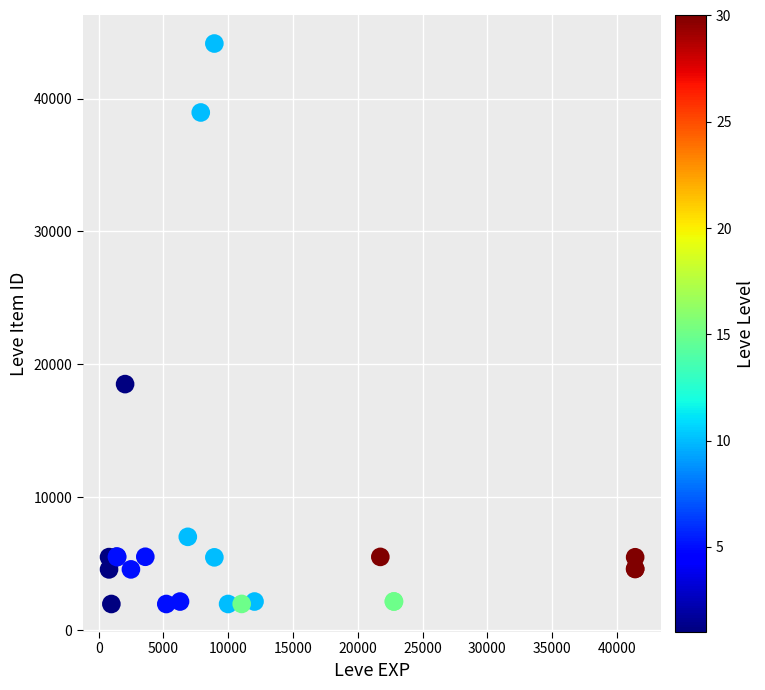

What Y value in the scatter plot is closest to 23052?

18511